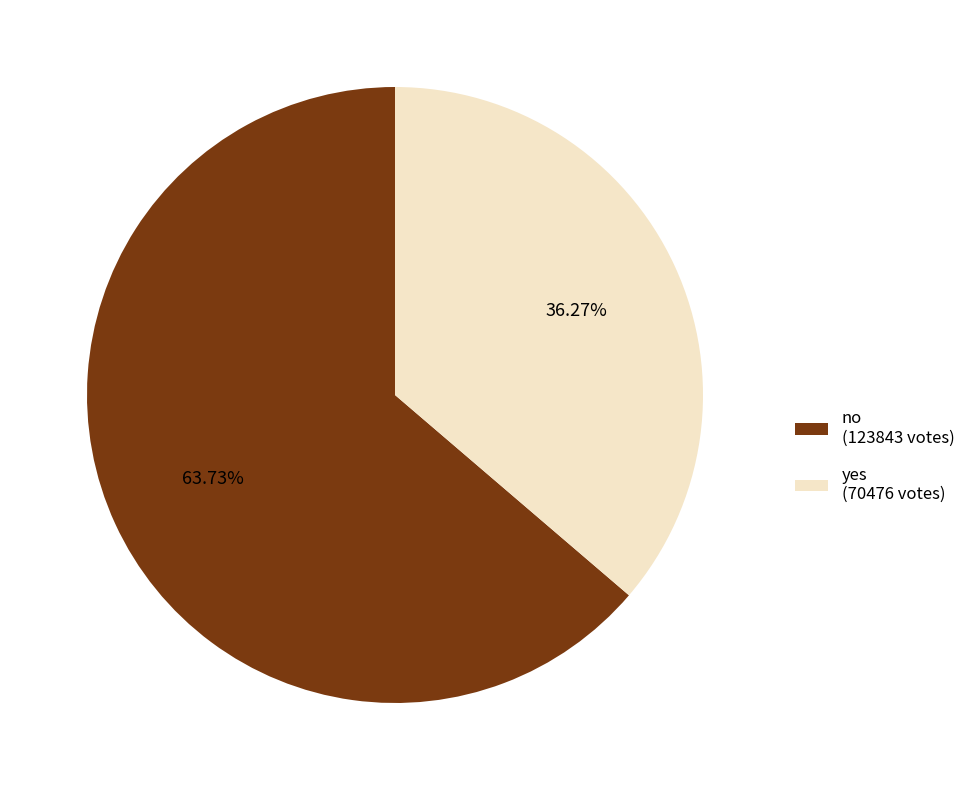

The no slice represents 51% of the pie. True or false?

False